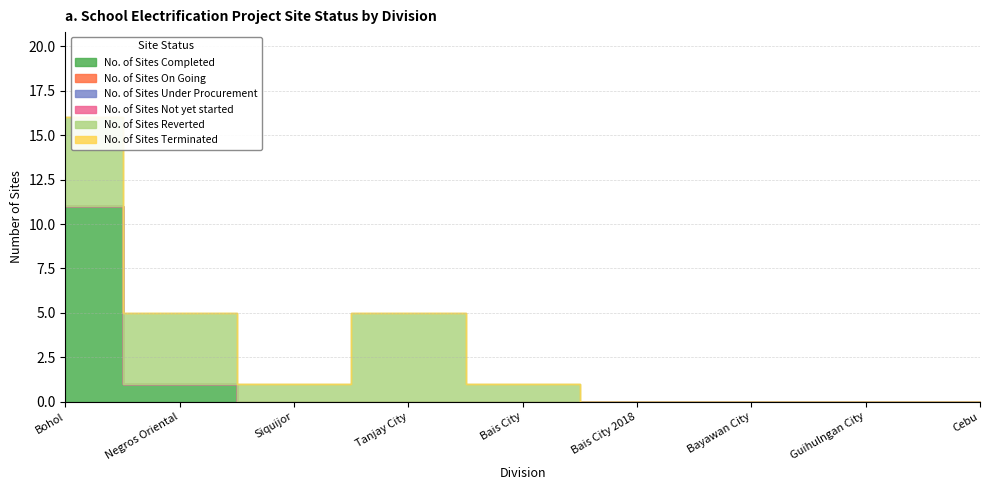

What is the difference between the highest and lowest values at Bais City?

1